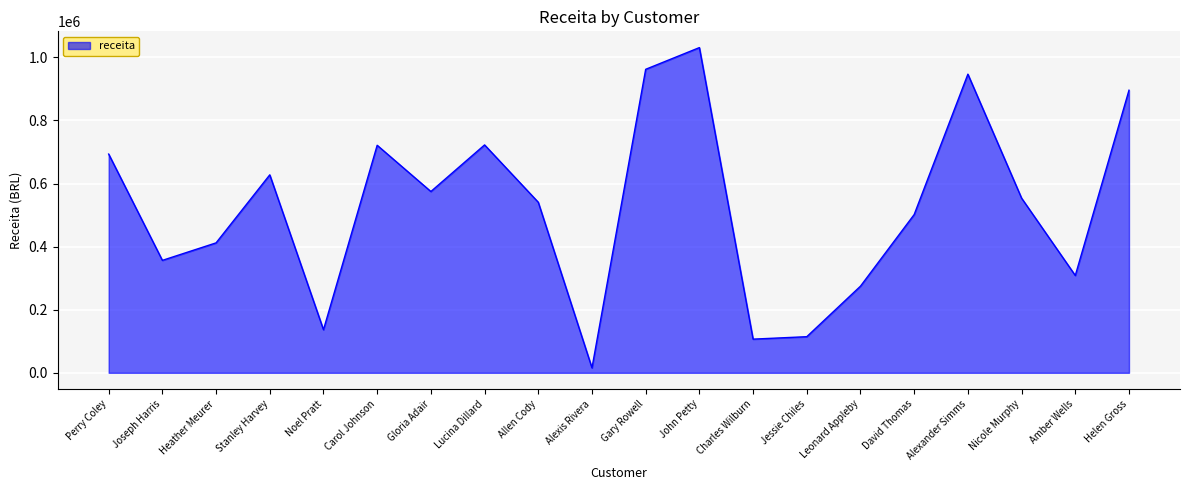

Which category has the lowest value across all series?

Alexis Rivera